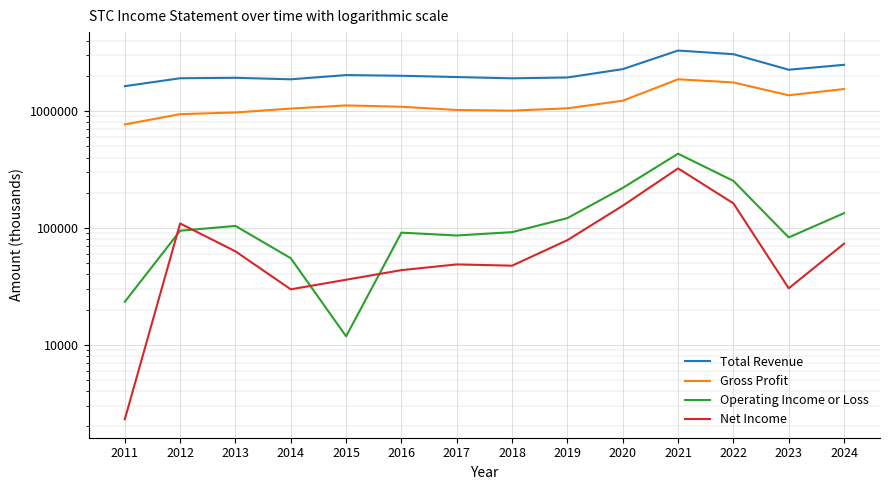

What is the sum of the Operating Income or Loss values at 2014 and 2019?

176300